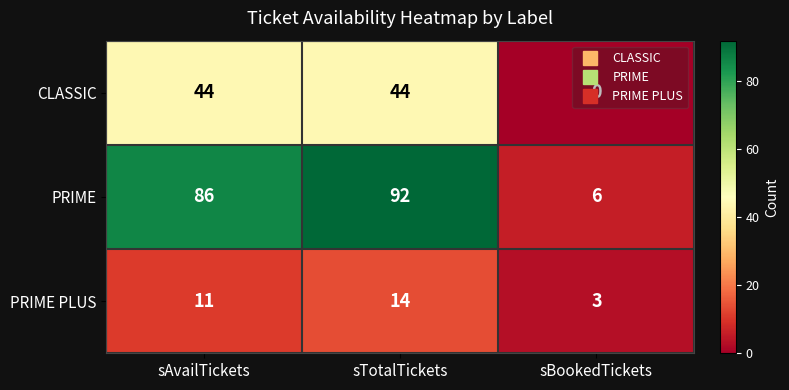

The value of PRIME PLUS at sTotalTickets is 5. True or false?

False